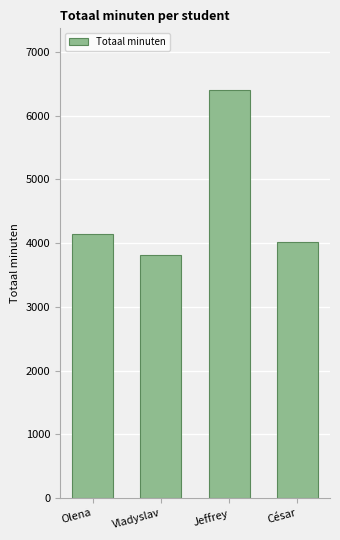

What is the label of the 1st bar from the right?

César